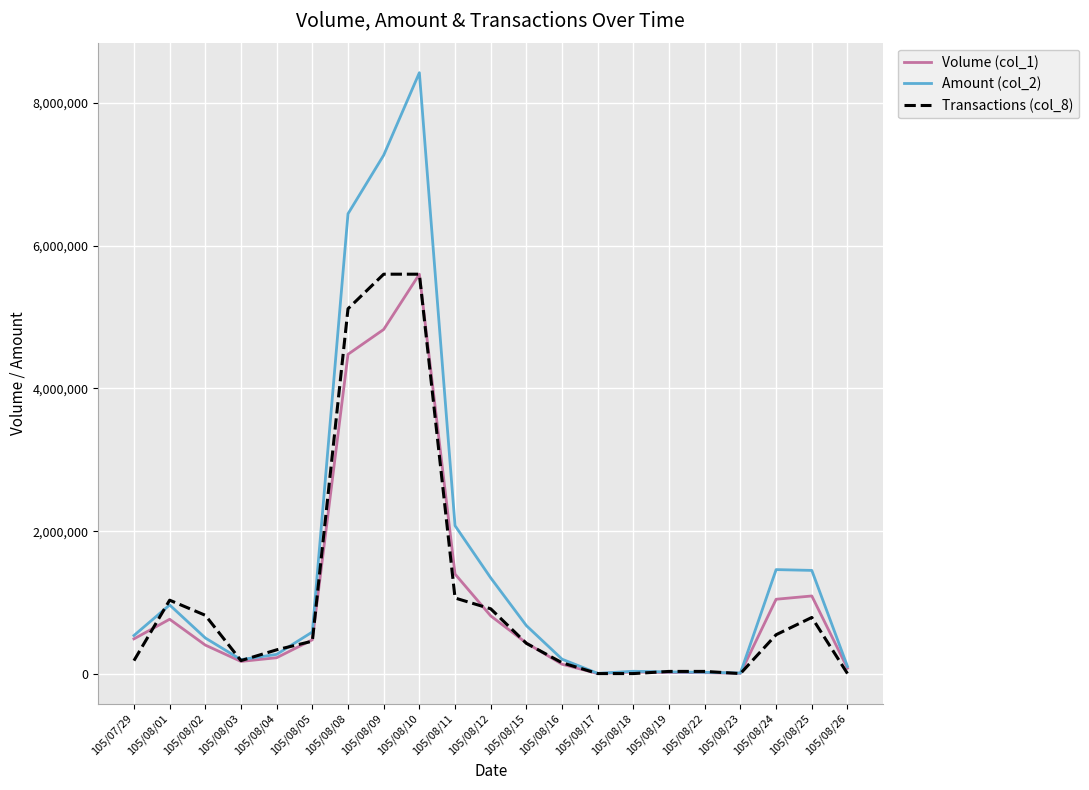

What is the sum of the Amount (col_2) values at 105/08/12 and 105/08/10?

9770390.0